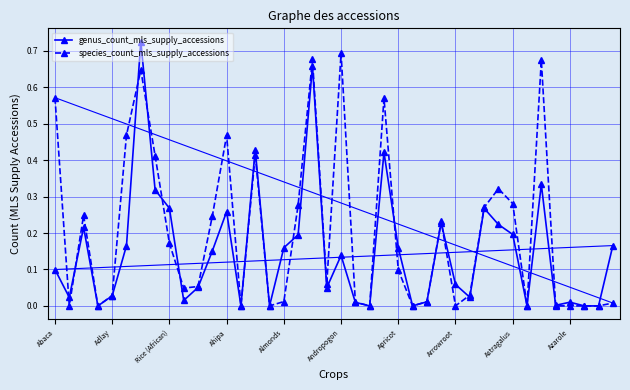

How many intersections are there between species_count_mls_supply_accessions and genus_count_mls_supply_accessions?

11